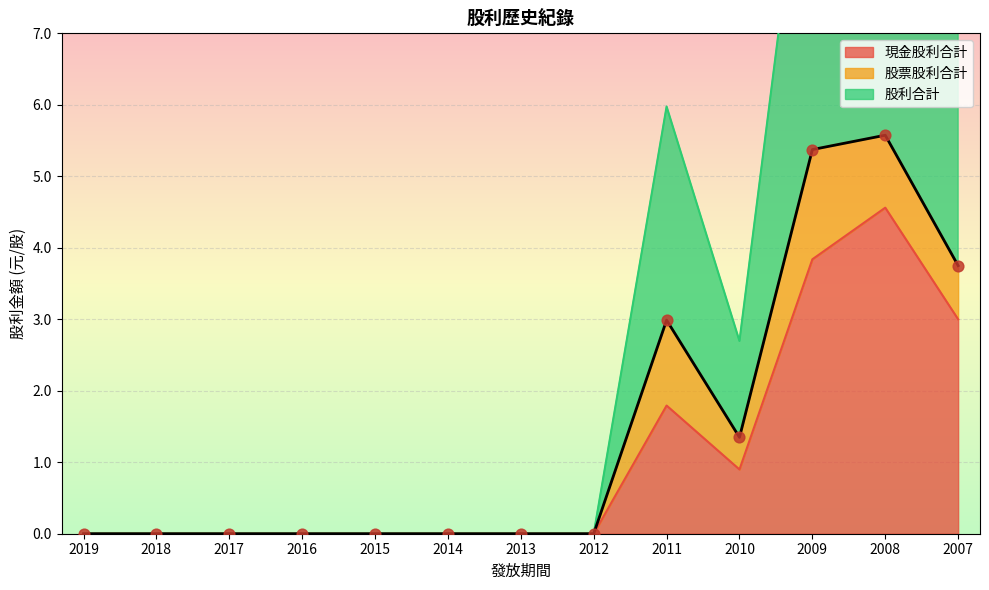

Is the value of 股利合計 at 2009 greater than the value of 現金股利合計 at 2017?

Yes